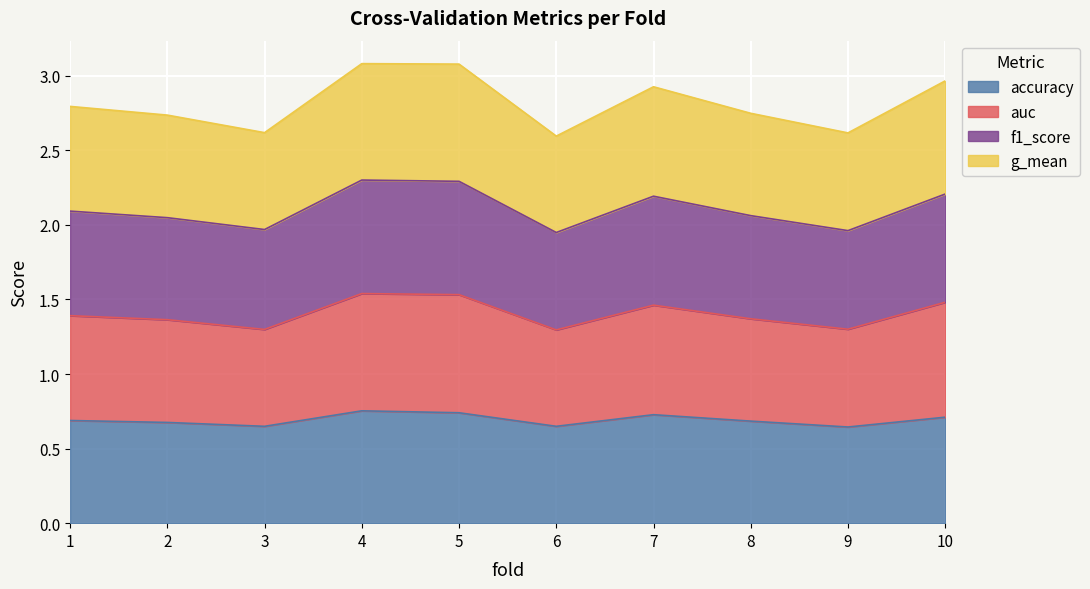

What is the minimum value shown in the chart?

0.6